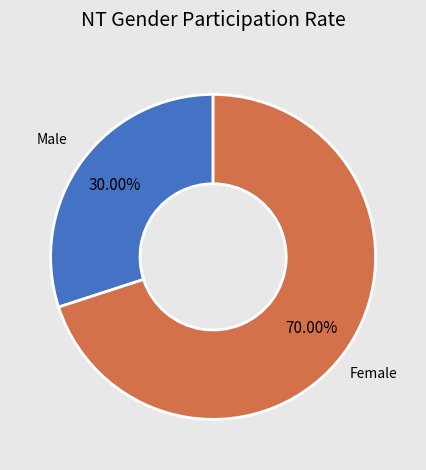

Is there any slice that represents more than half of the pie?

Yes